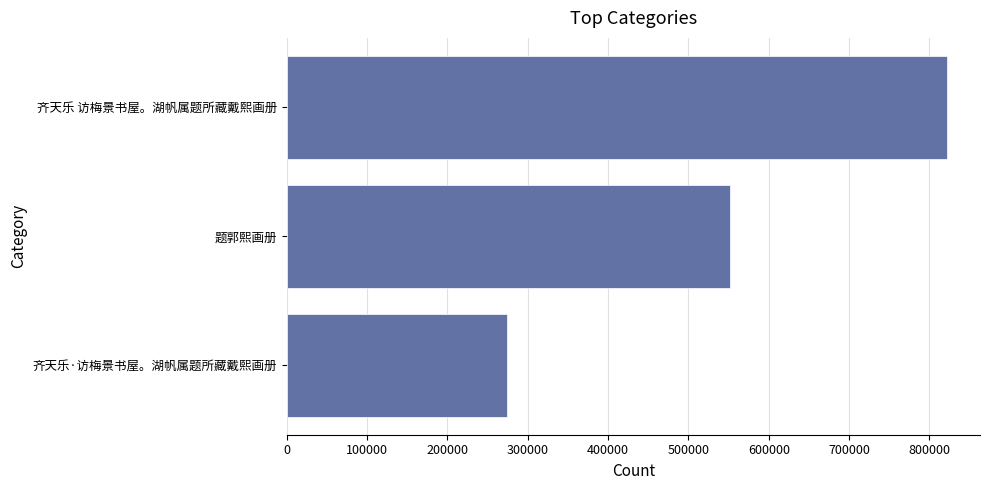

Count the values in the range 274350 to 821818.

3